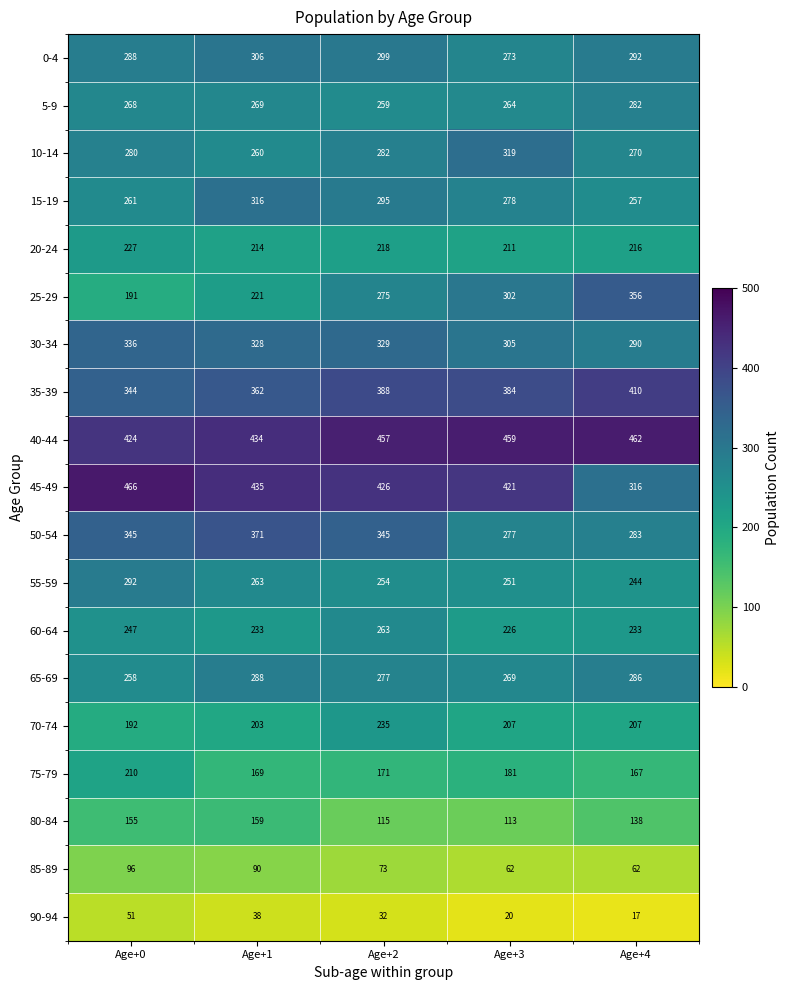

What is the difference between the second highest and minimum values in the 15-19 series?

38